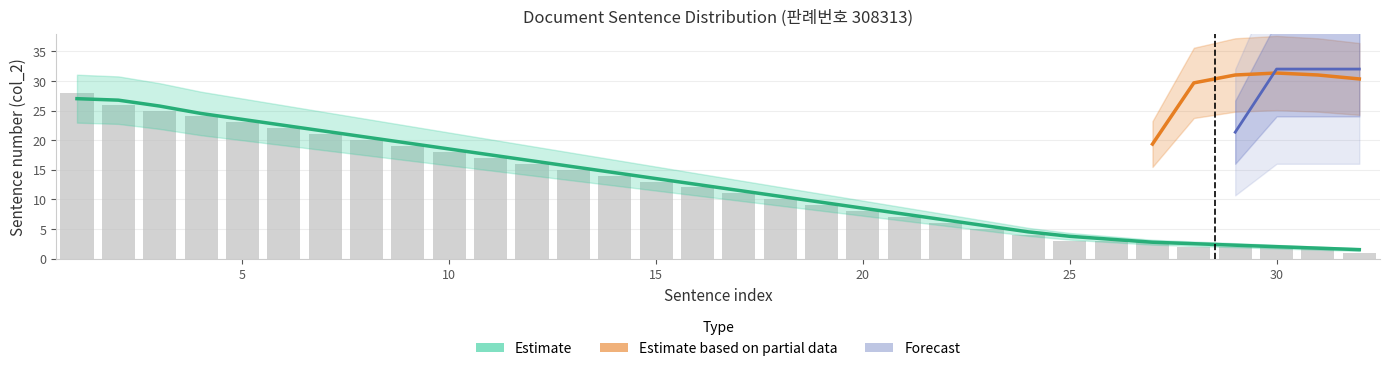

Between 25 and 5, which is larger?

5